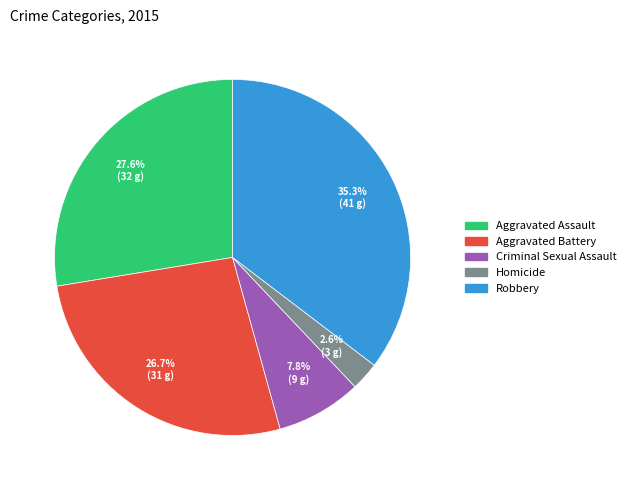

Which slice is the largest?

Robbery